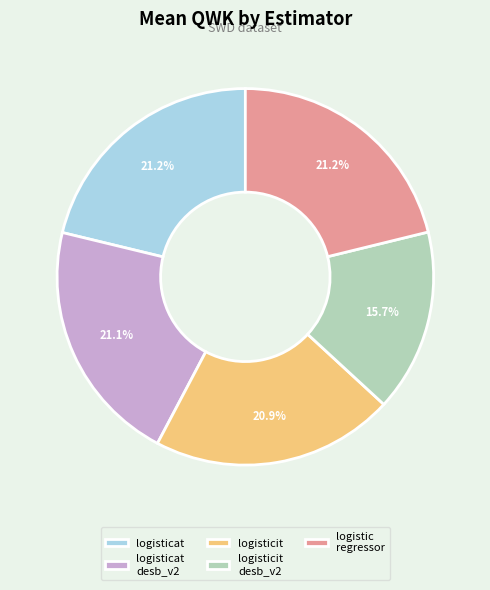

What portion of the pie excludes logisticat?

78.8%